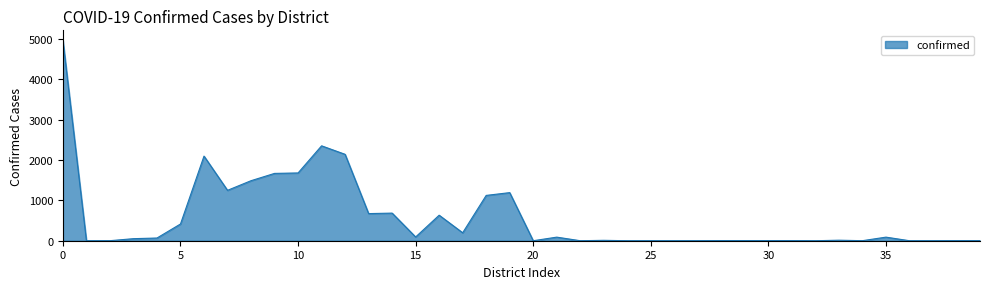

What is the greatest value displayed?

4970